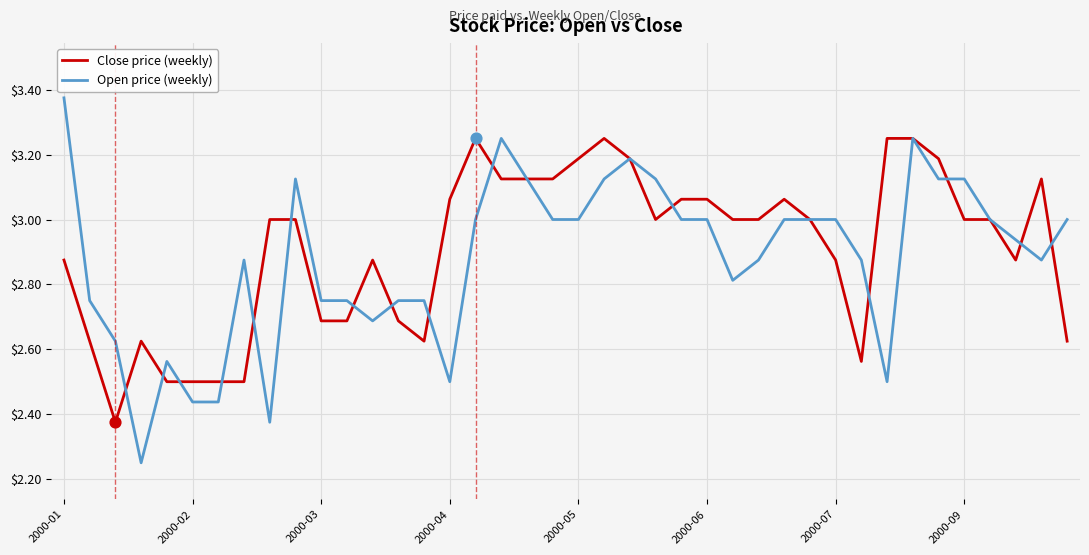

Which series has the largest range (max minus min)?

Open price (weekly)